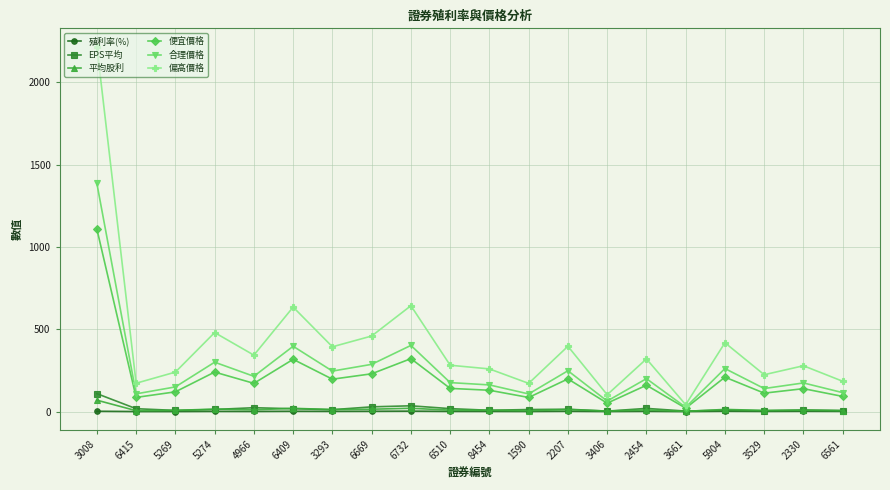

What is the value of the EPS平均 point at the 6th from the left?

17.2